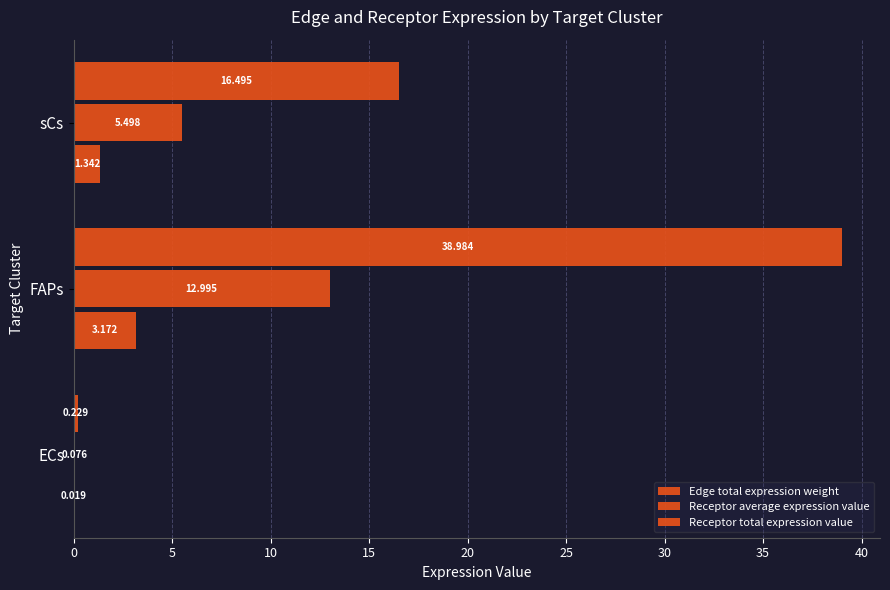

How many data points in Edge total expression weight are above 1?

2